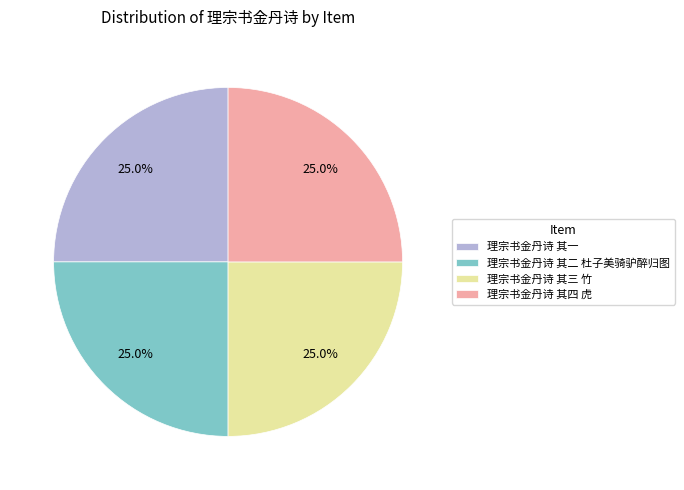

What portion of the pie excludes 理宗书金丹诗 其四 虎?

75.0%